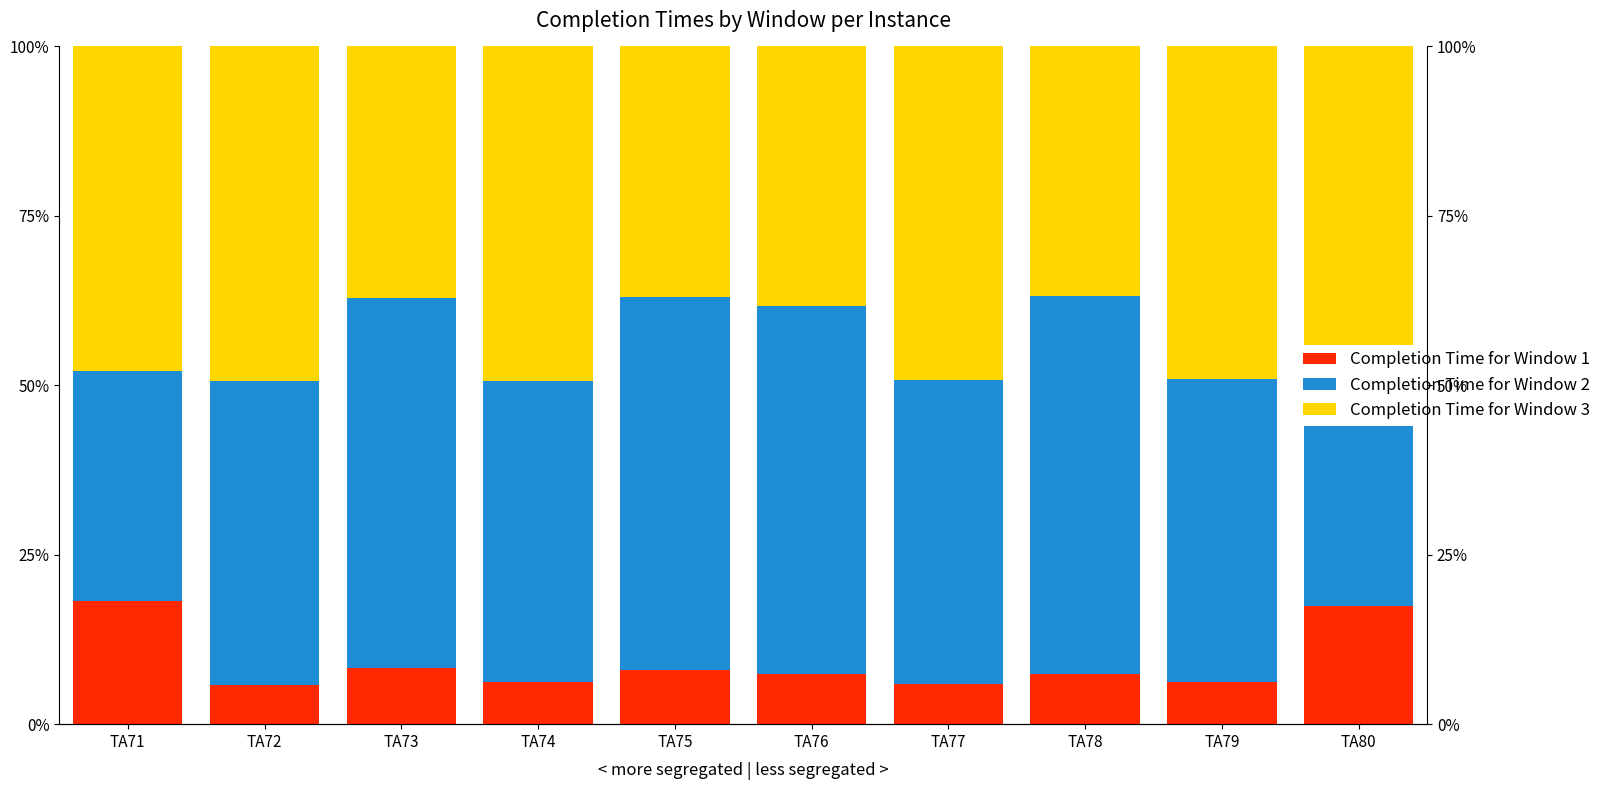

Which has a higher value, TA74 or TA73?

TA73